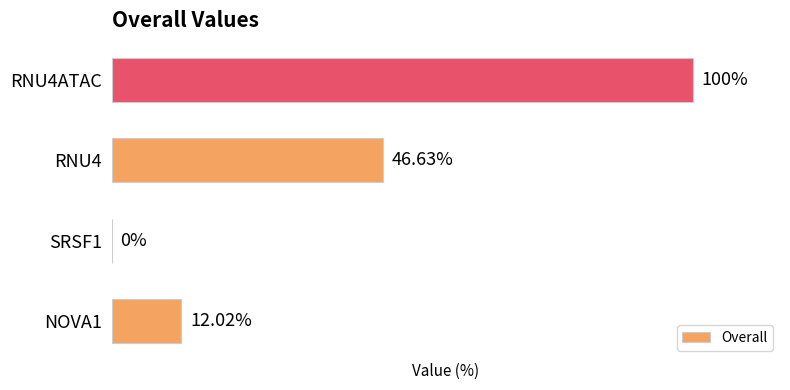

Between RNU4 and SRSF1, which is larger?

RNU4